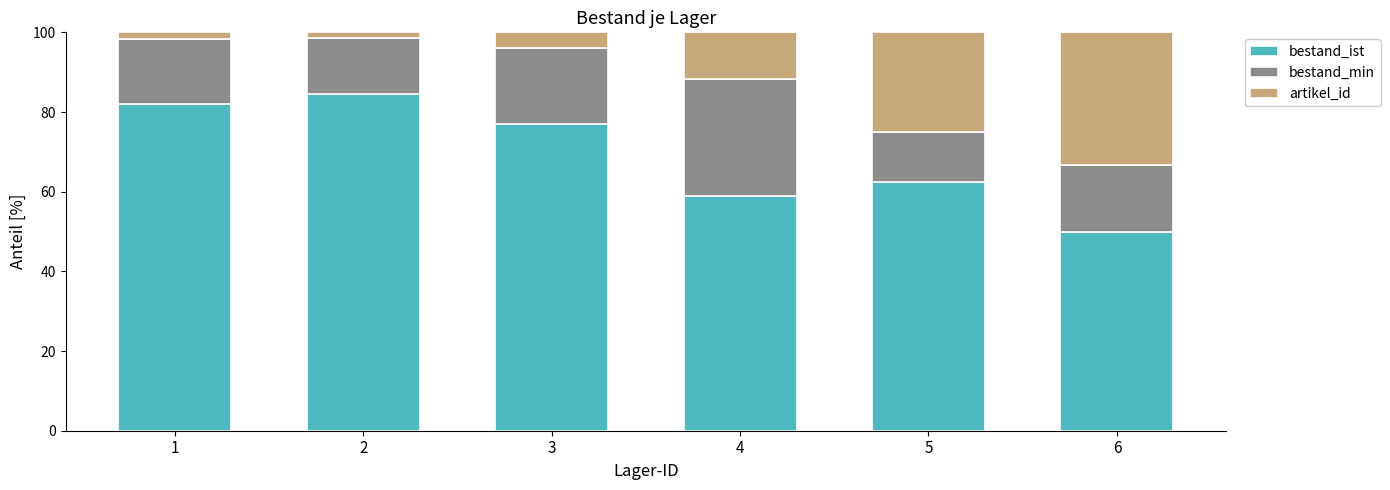

What are all the series names shown in the legend?

bestand_ist, bestand_min, artikel_id